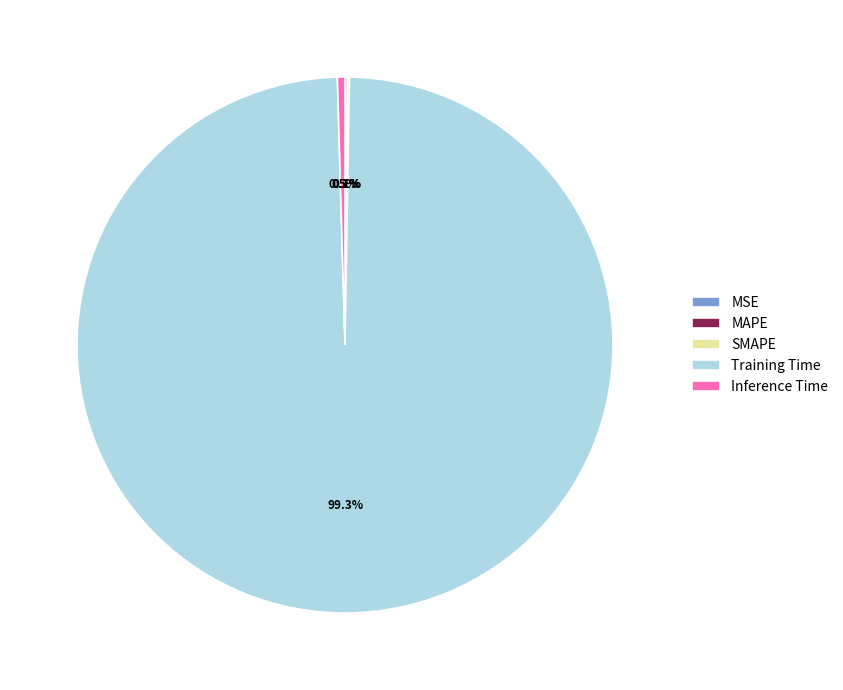

Is Training Time the majority of the pie?

Yes